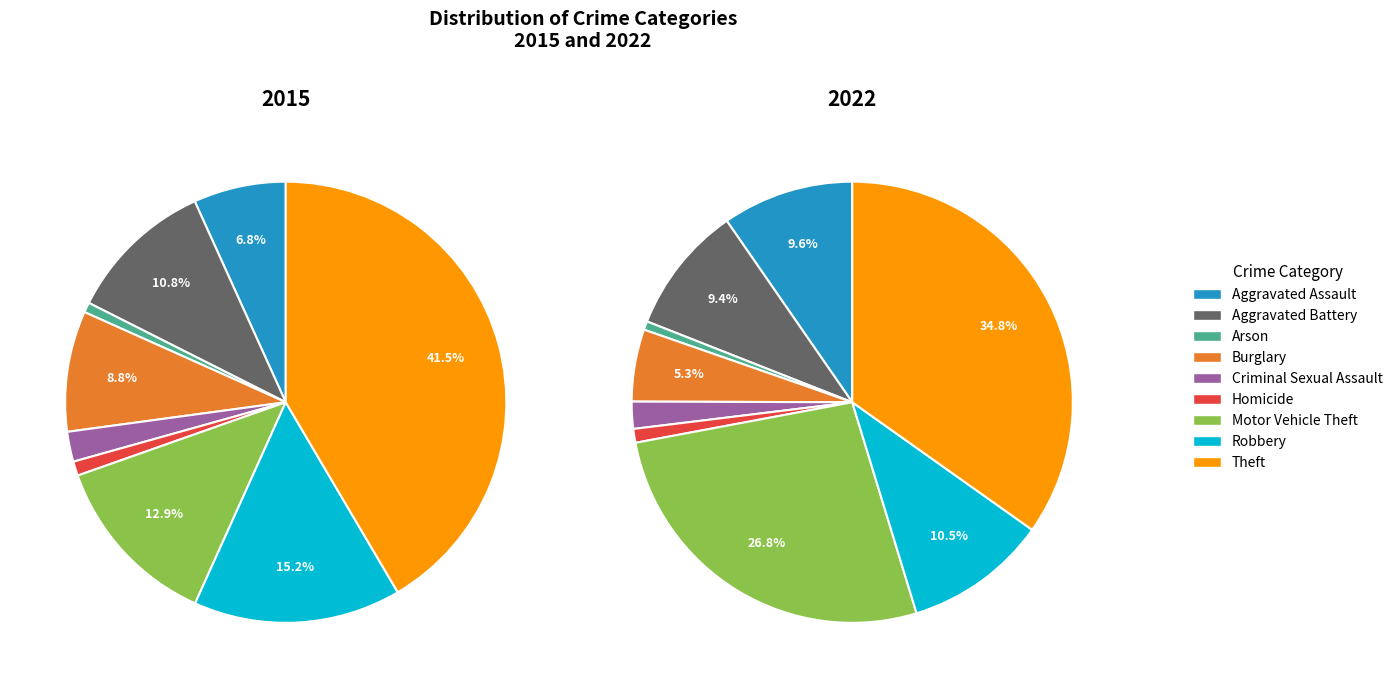

How many slices are in this pie chart?

9